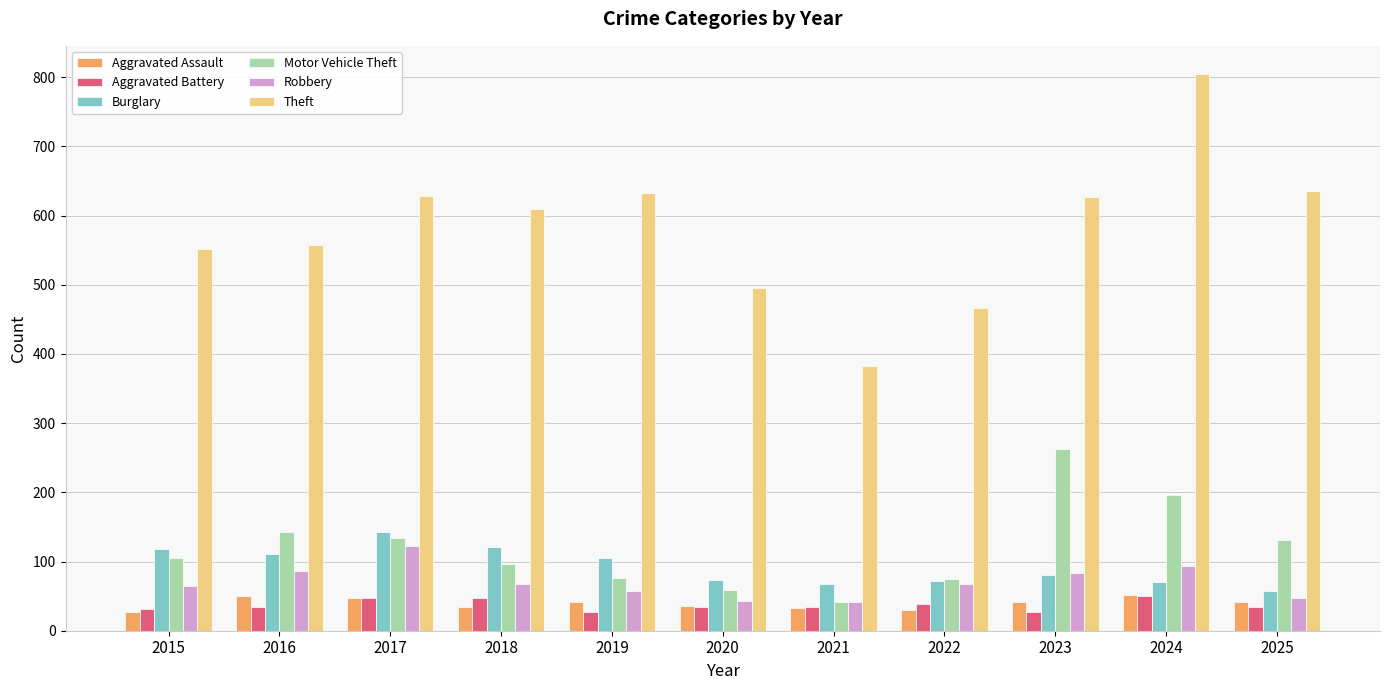

What is the difference between the second highest and second lowest values in the Motor Vehicle Theft series?

137